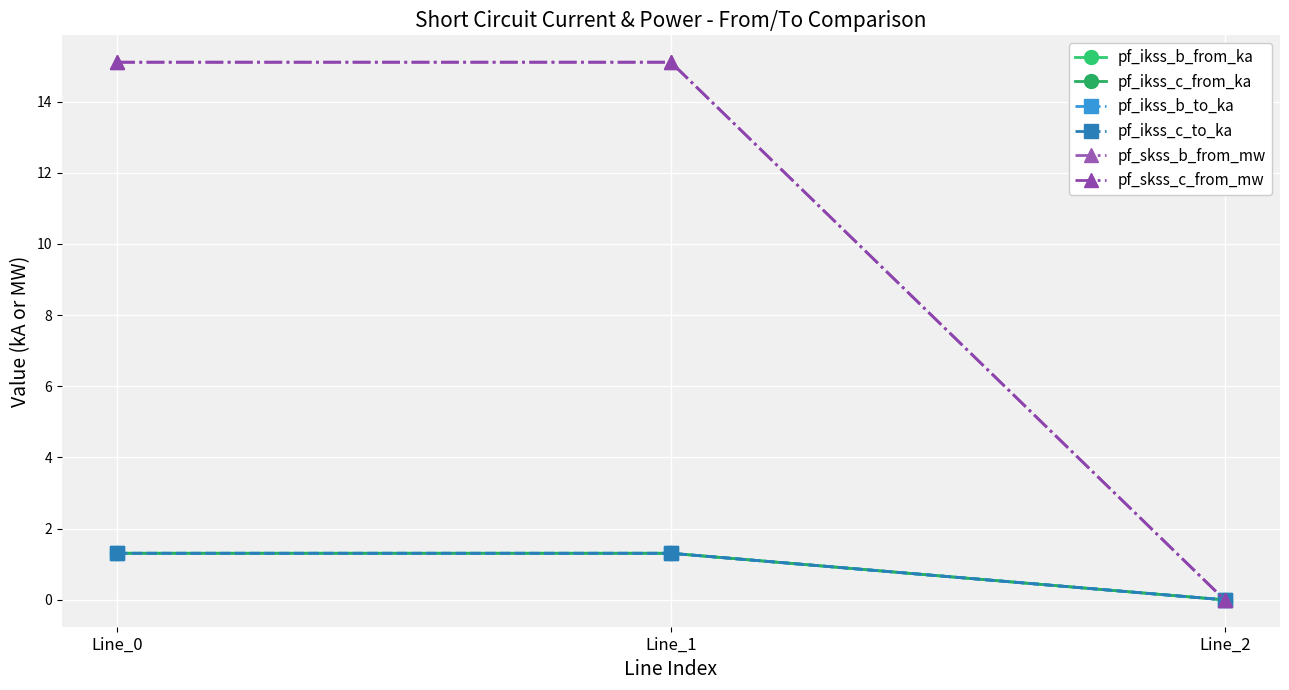

Which category has the lowest value in the pf_ikss_c_to_ka series?

Line_2